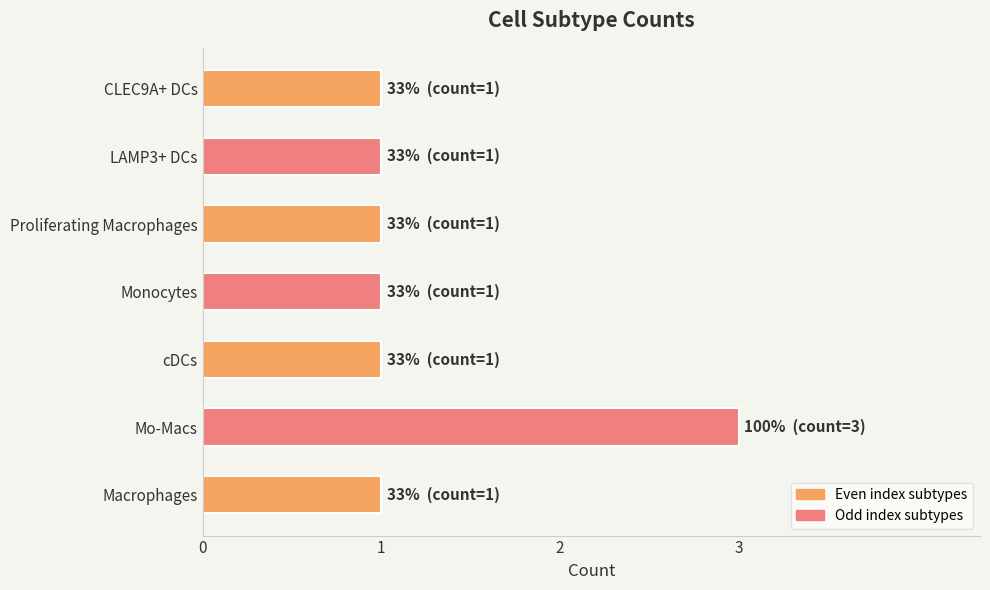

What is the ratio of the value at LAMP3+ DCs to the value at Mo-Macs?

0.3